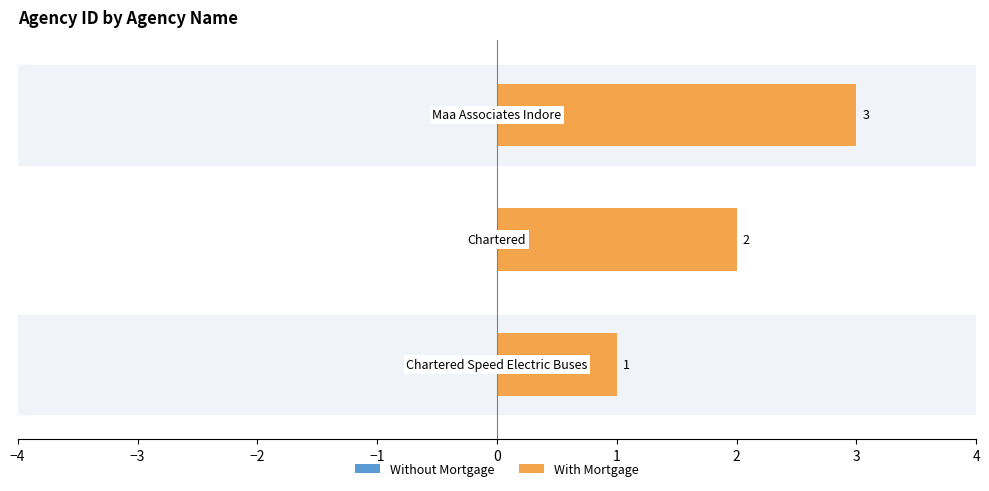

Count the values in the range 1 to 3.

3